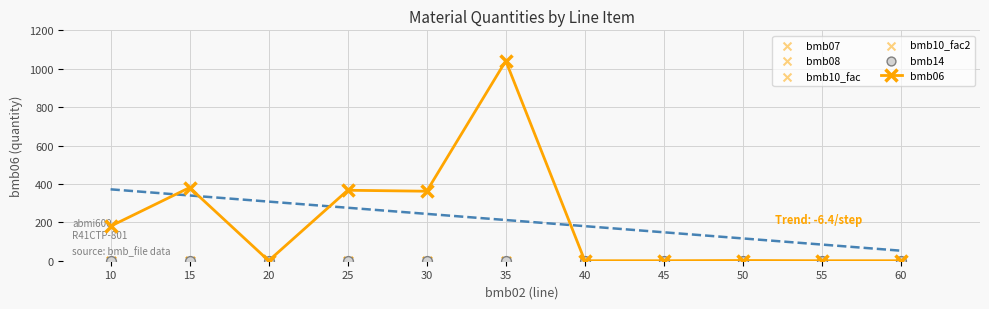

Which series has the widest spread of Y values?

bmb06